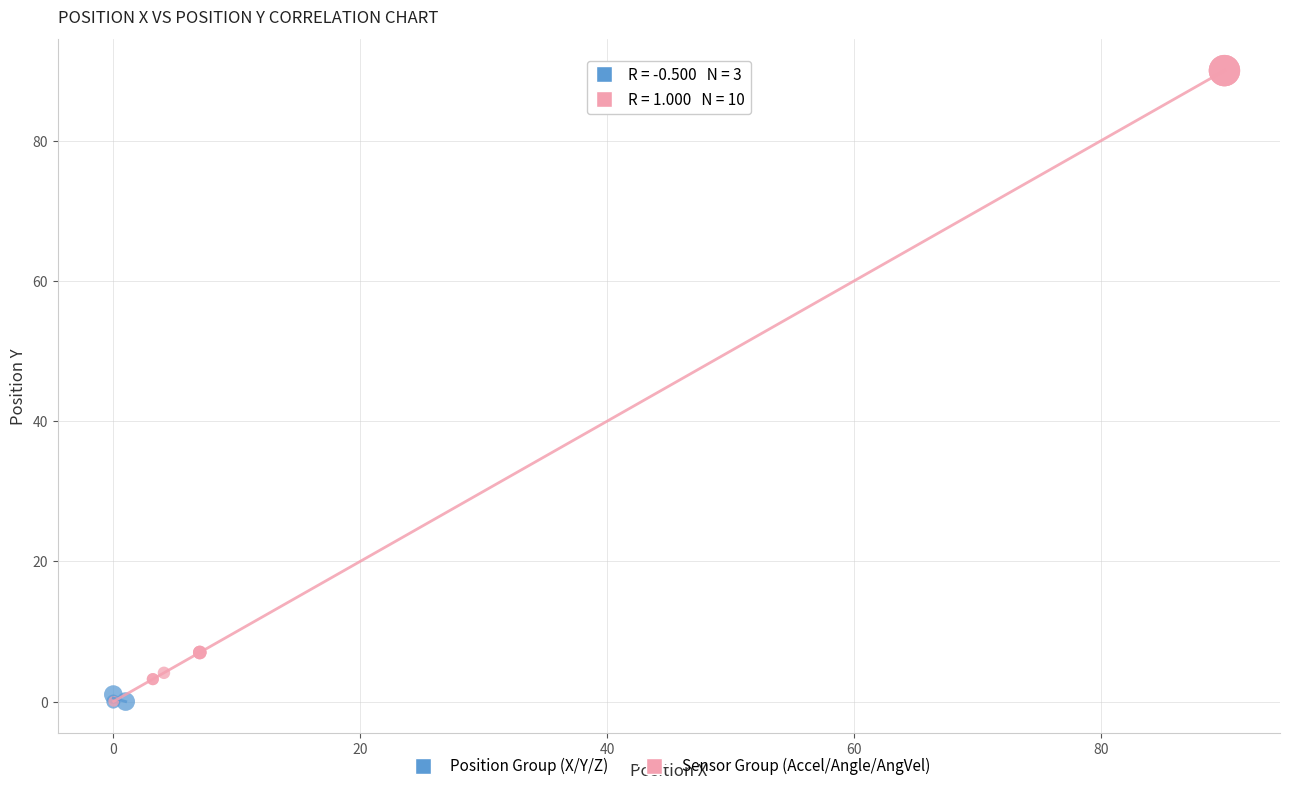

Which series contains the highest Y value?

Sensor Group (Accel/Angle/AngVel)